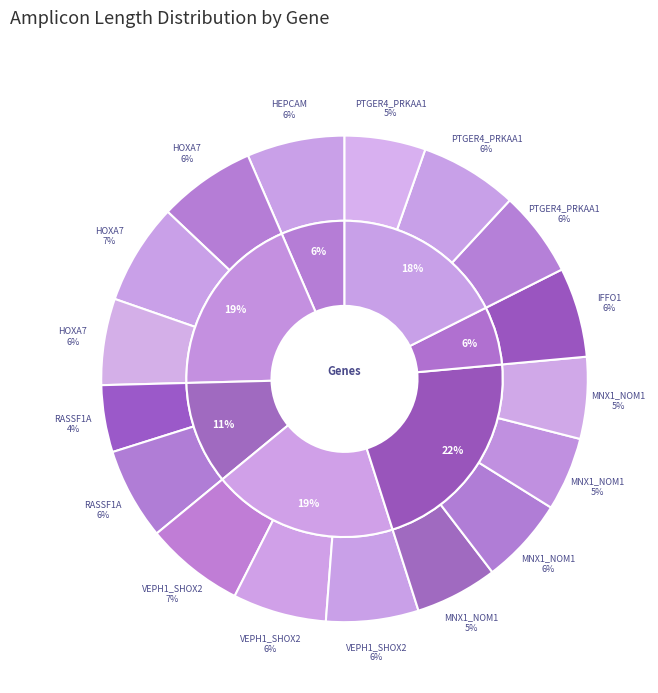

Count the number of slices in the pie.

17